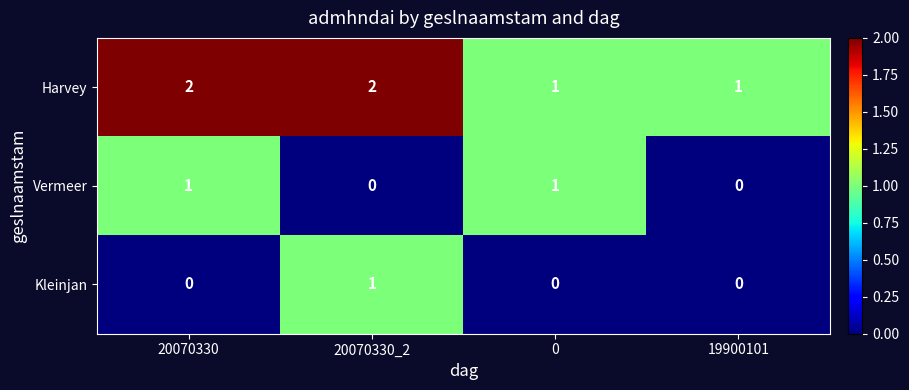

What is the sum of all Harvey values?

6